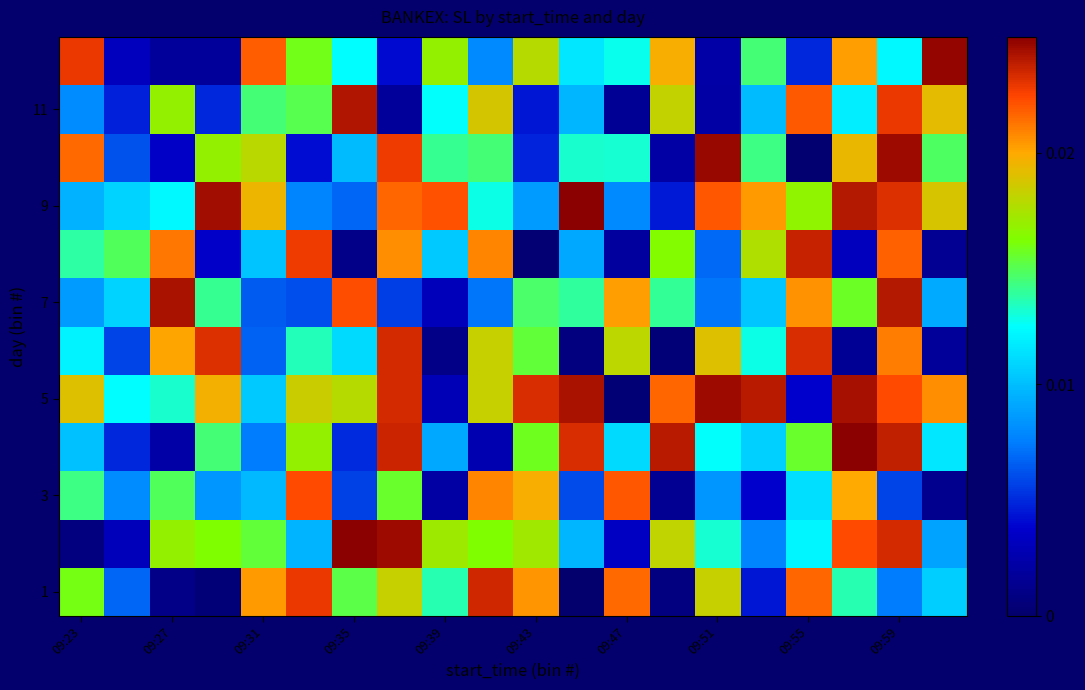

Which series has the largest total across all categories?

5